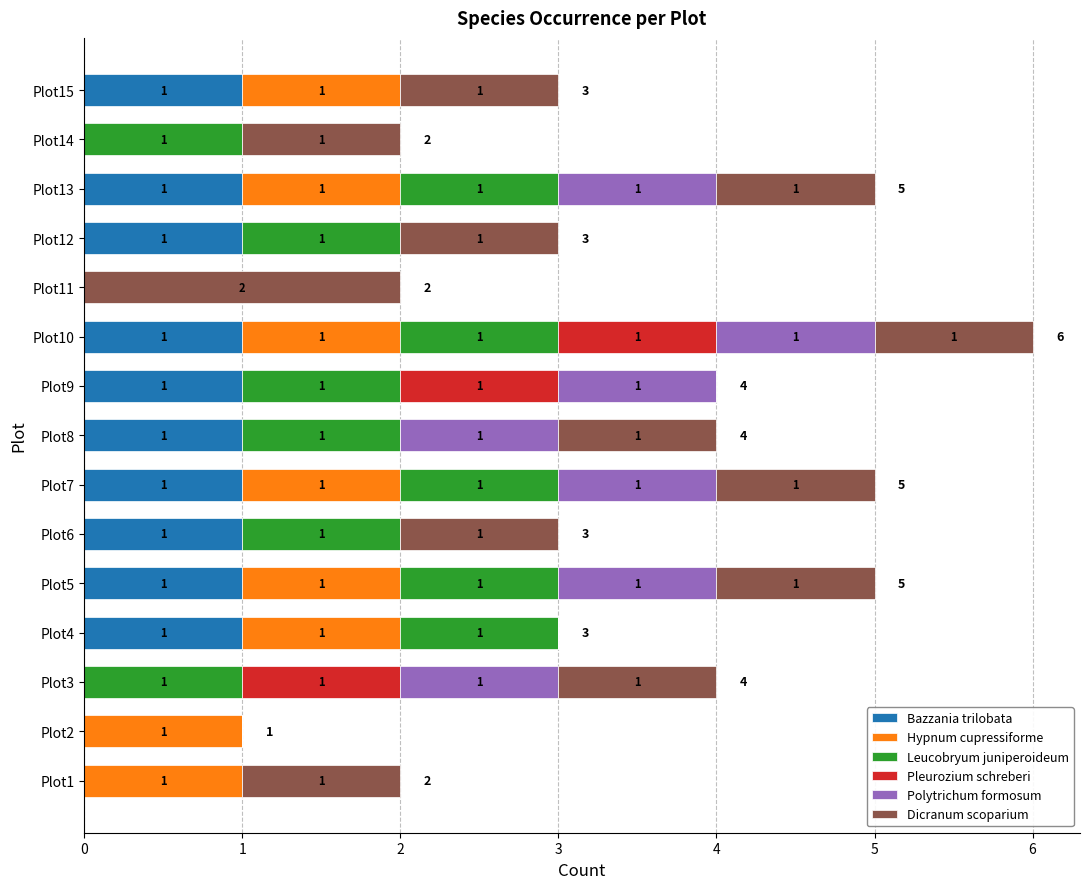

What is the total value across all series at Plot4?

3